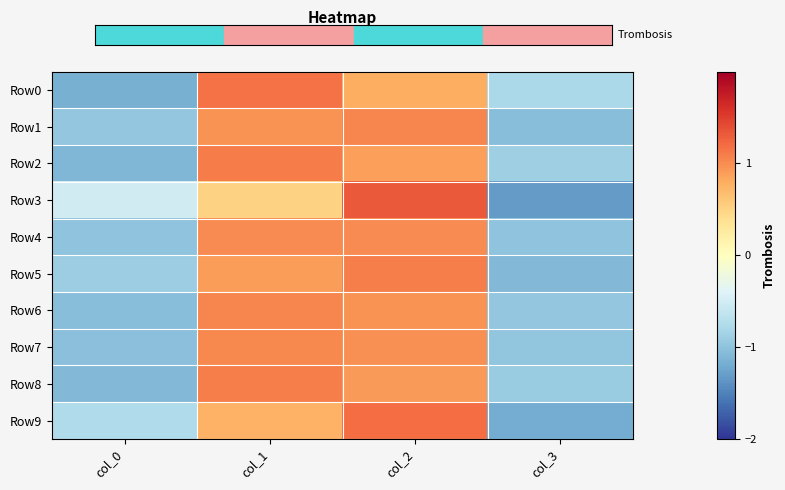

Which has a higher value, col_0 or col_1?

col_1